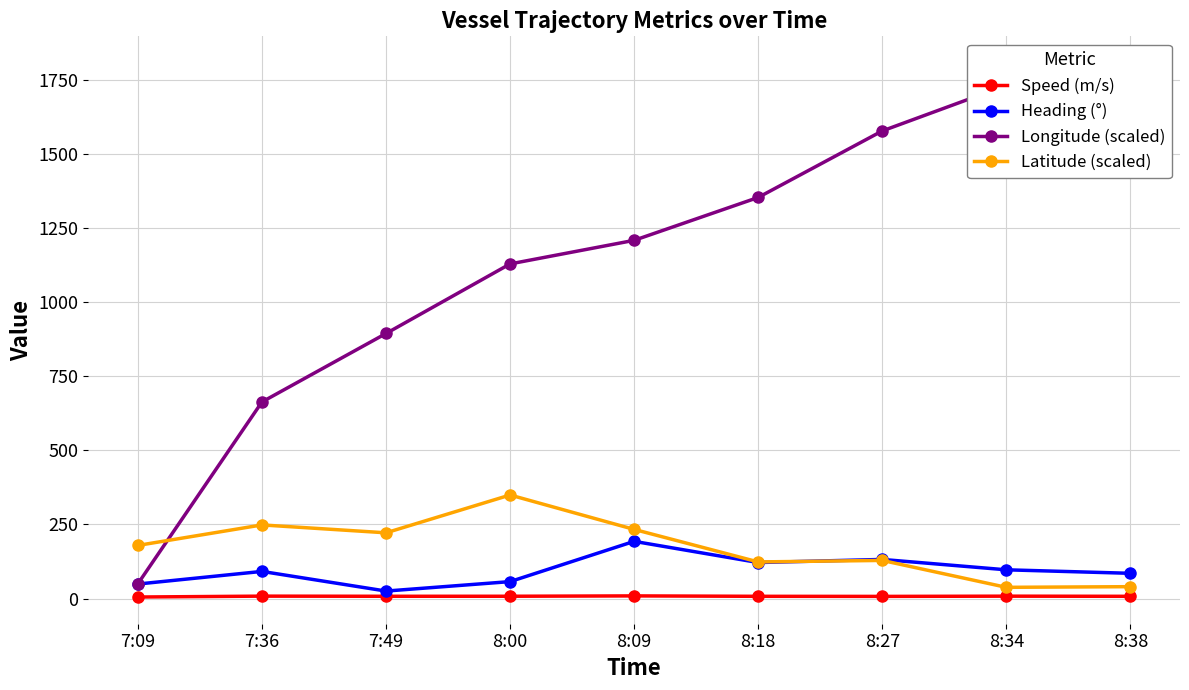

Is this an area chart (filled region under the line)?

No